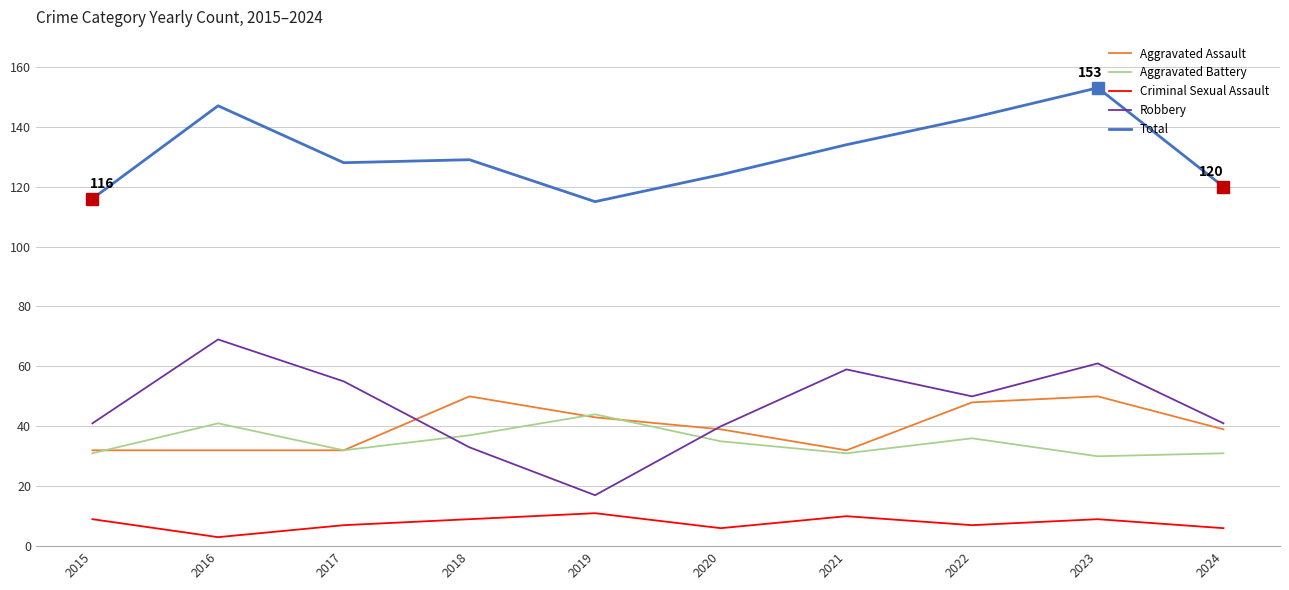

Which series has the largest range (max minus min)?

Robbery